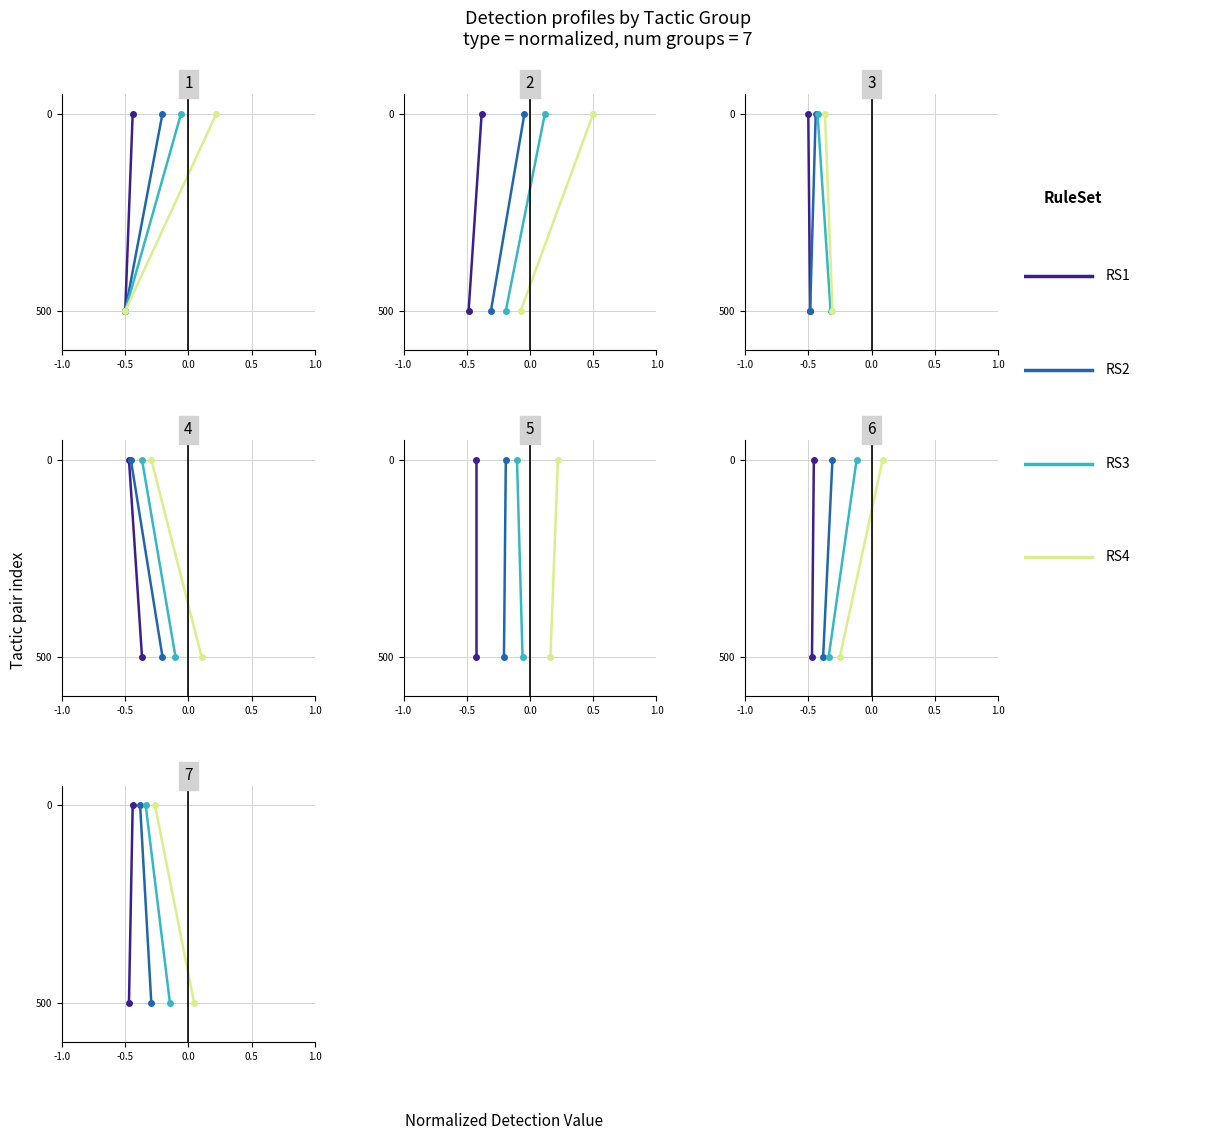

Is the value of RS2 at -0.5 greater than the value of RS3 at -0.5?

No